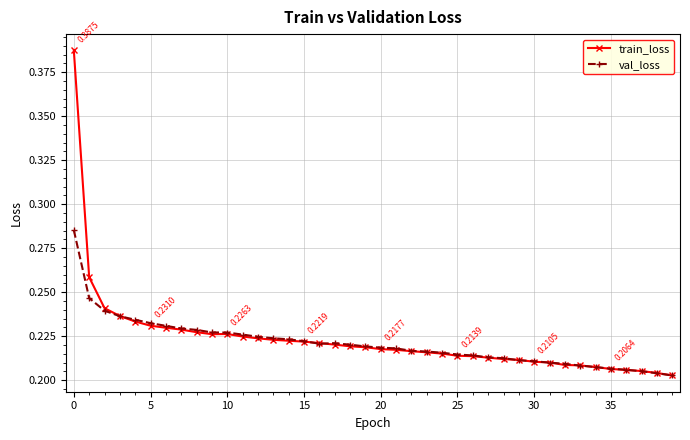

At how many categories does at least one series exceed 0?

40